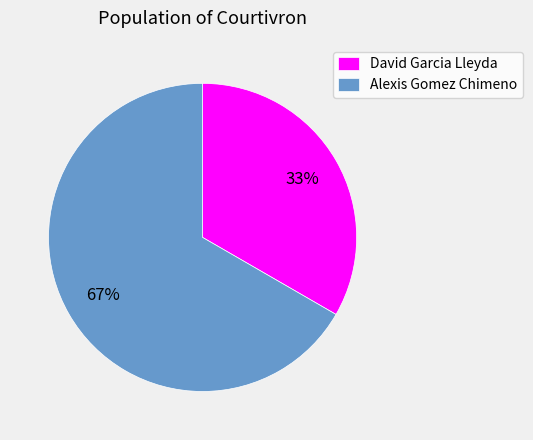

Rank the categories by value from highest to lowest.

Alexis Gomez Chimeno, David Garcia Lleyda